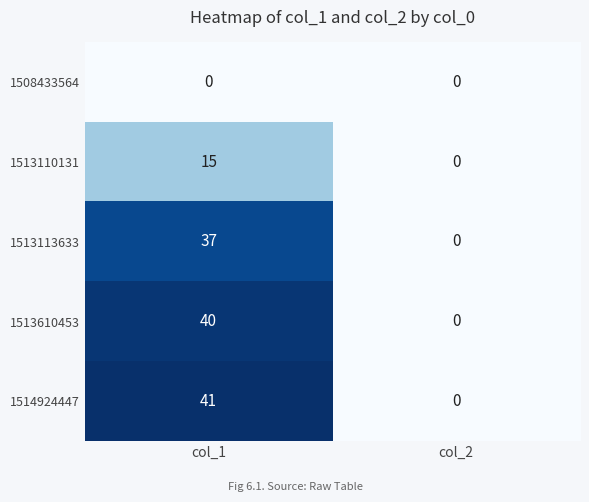

Between col_1 and col_2, which series saw the biggest shift?

1514924447